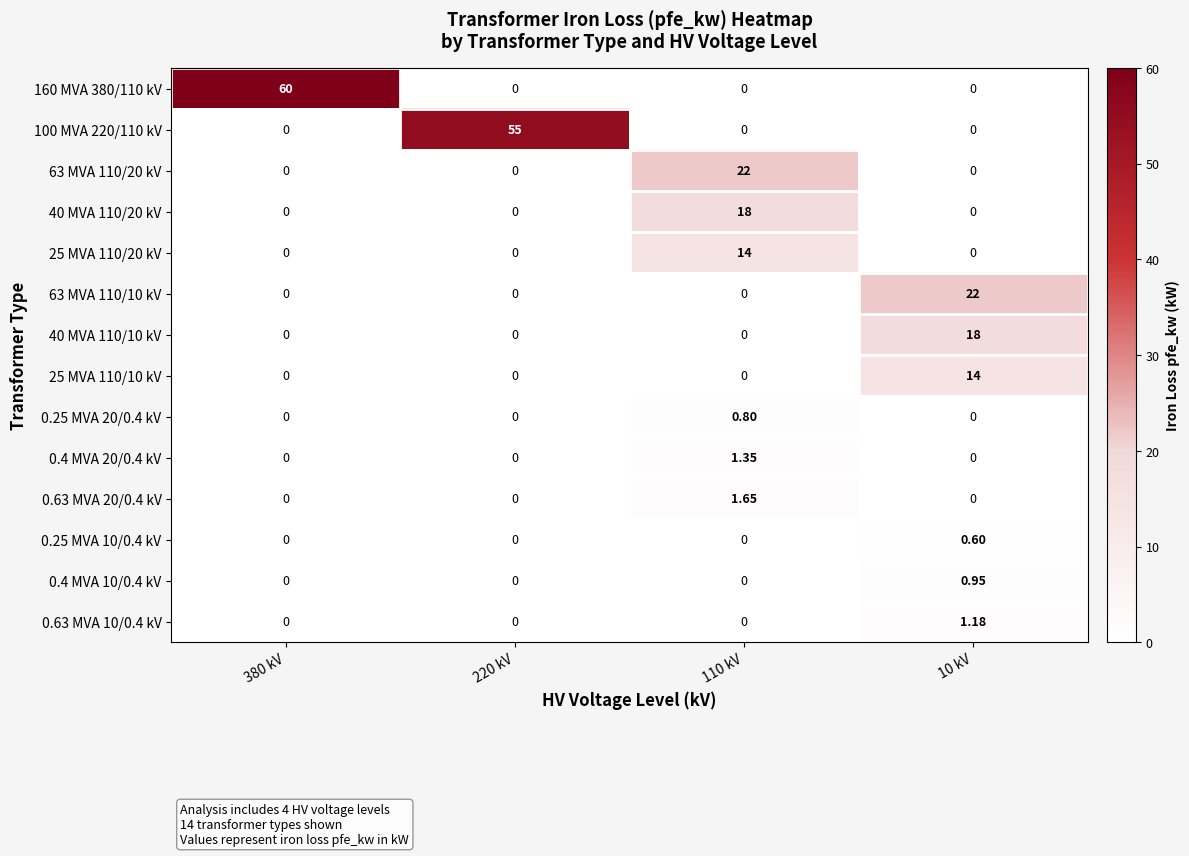

Is the value of 40 MVA 110/10 kV at 10 kV greater than the value of 160 MVA 380/110 kV at 10 kV?

Yes